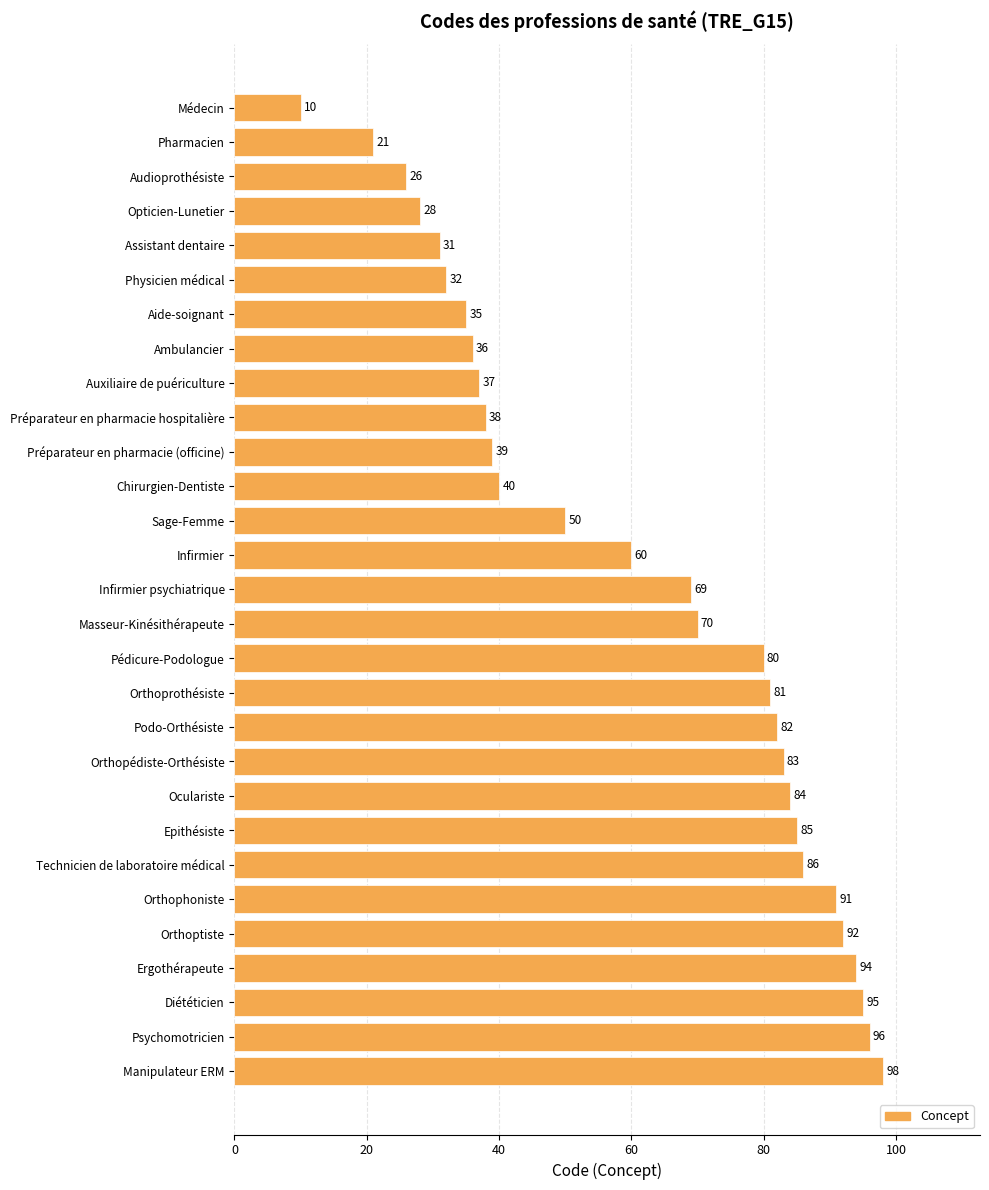

What is the minimum value shown in the chart?

10